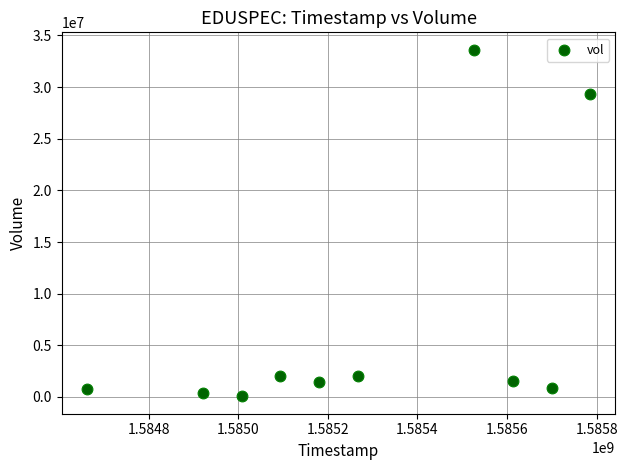

What Y value in the scatter plot is closest to 16839100?

29285500